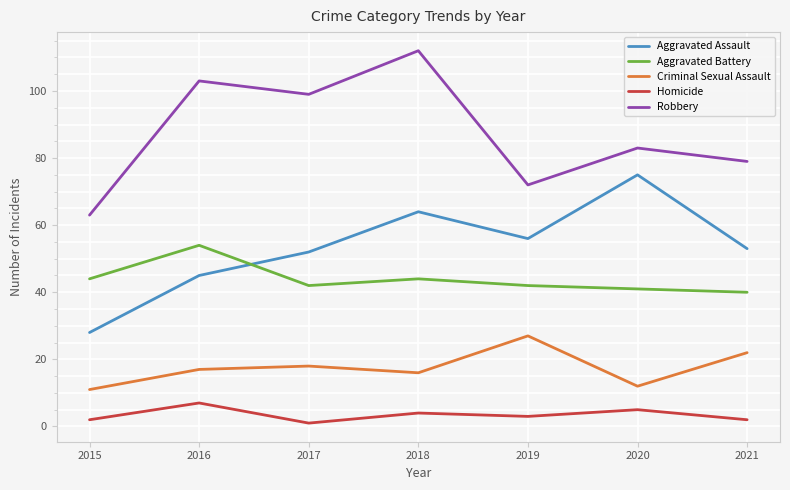

The value of Aggravated Assault at 2019 is 99. True or false?

False